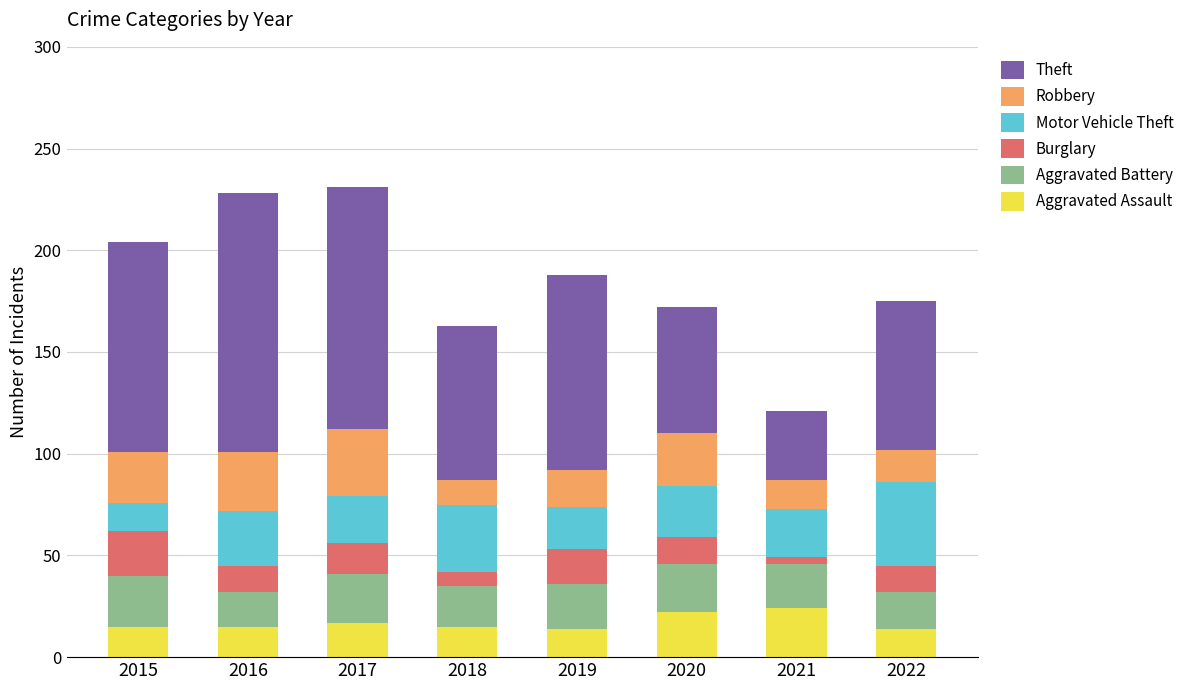

What is the sum of all Aggravated Assault values?

136